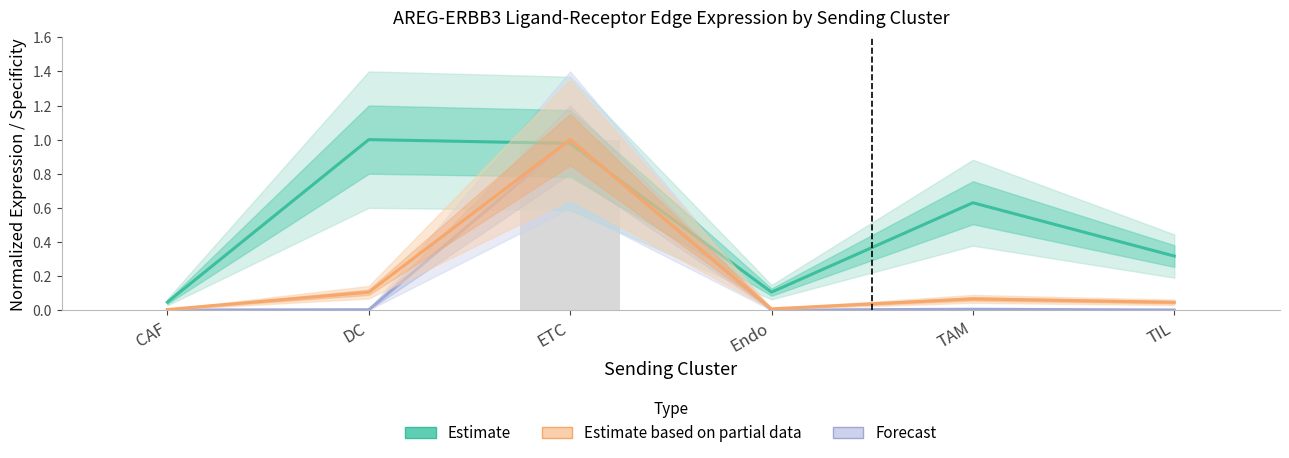

What are all the series names shown in the legend?

Estimate, Estimate based on partial data, Forecast